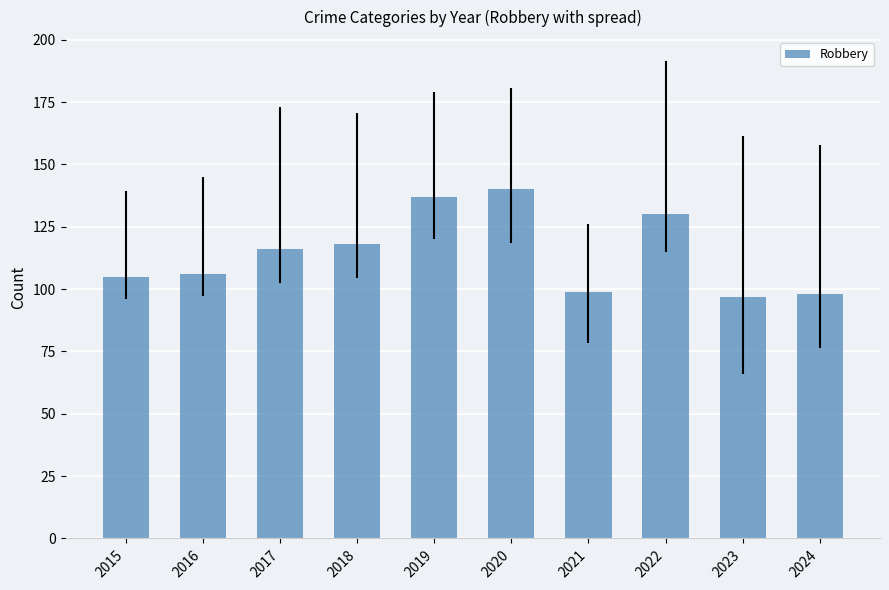

How many categories are shown in the chart?

10